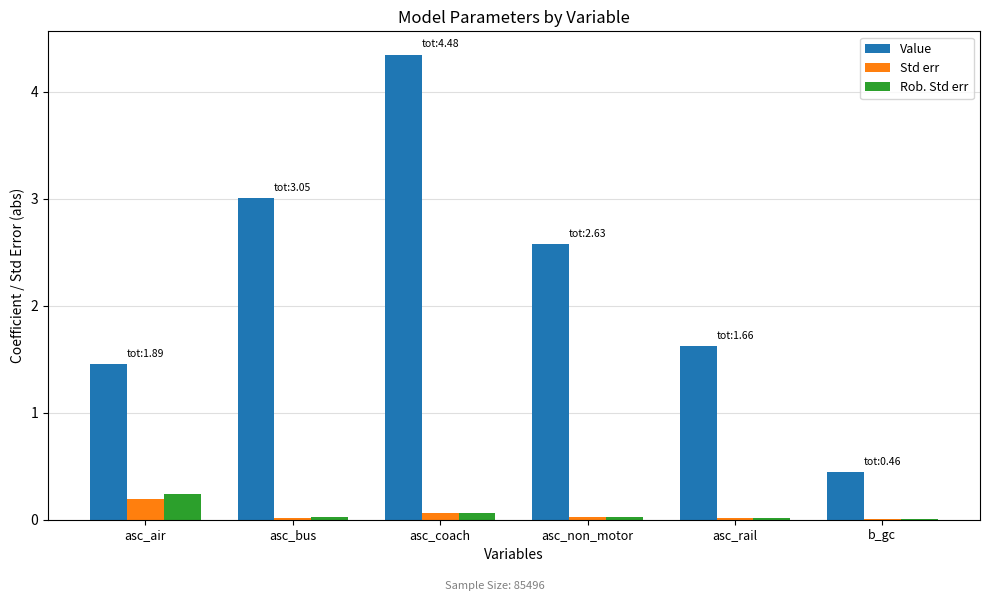

Which series changed the most between asc_coach and asc_non_motor?

Value